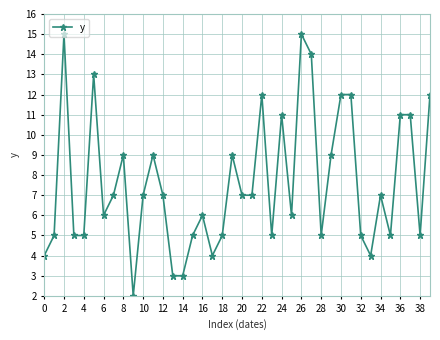

True or false: there are more than 0 points higher than both neighbors.

True